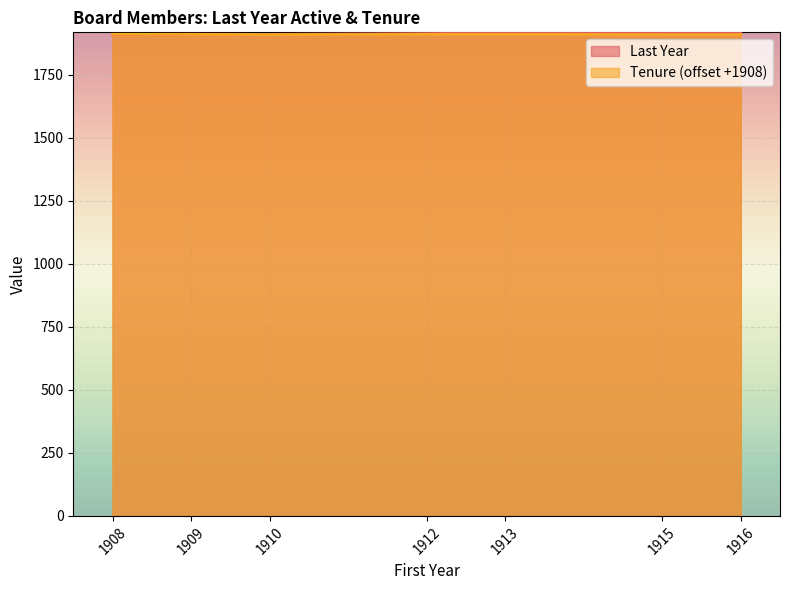

What are all the series names shown in the legend?

Last Year, Tenure (offset +1908)